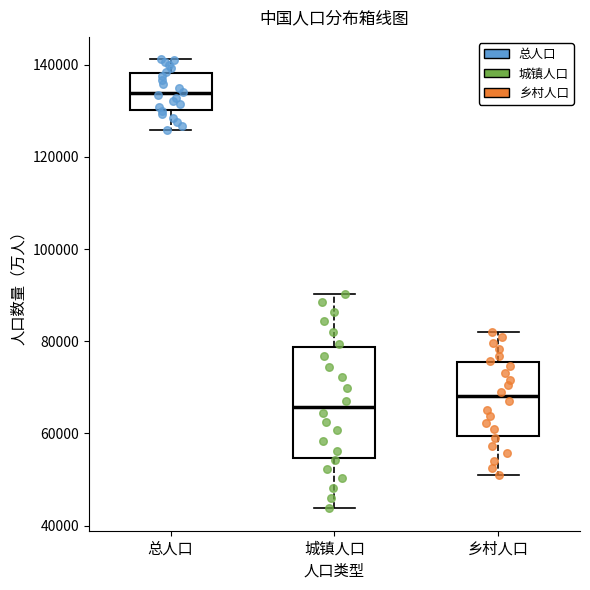

Which box is the tallest, from its lower edge to its upper edge?

城镇人口